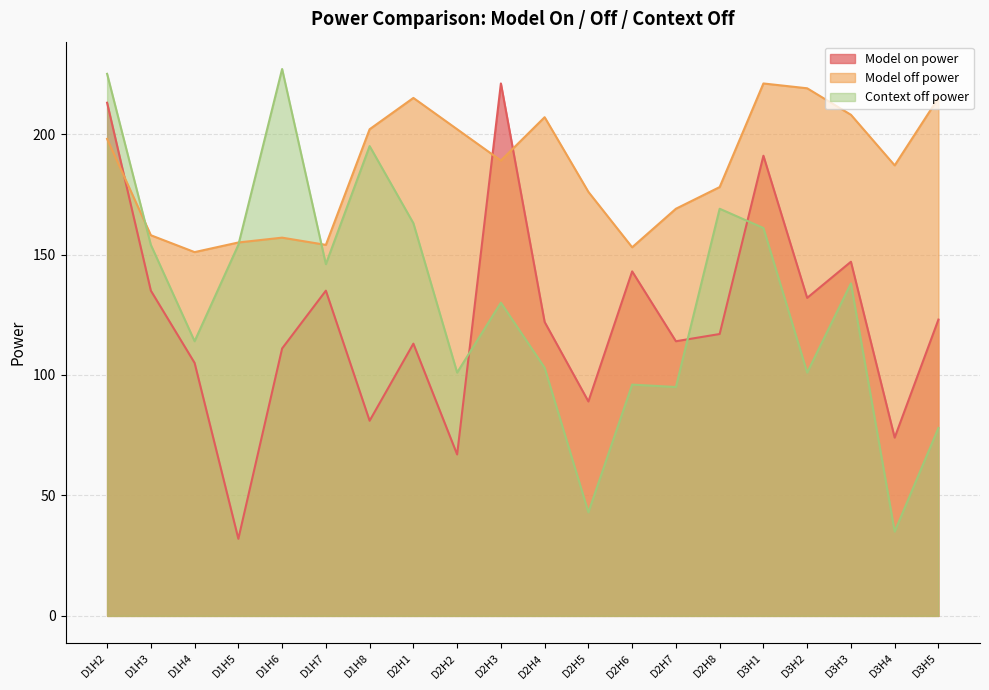

Between which two adjacent categories do Model on power and Model off power first intersect?

D1H2 and D1H3